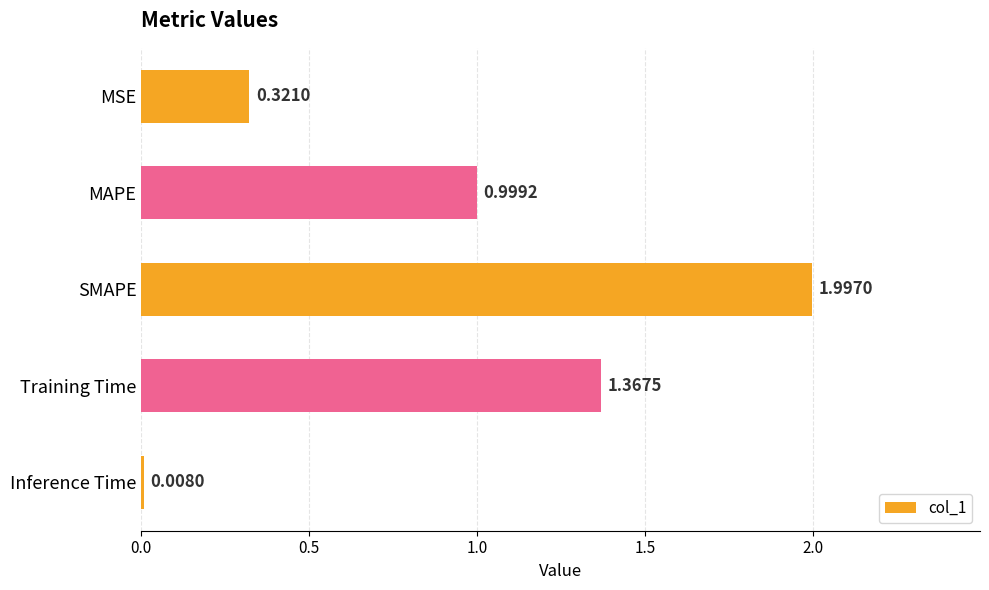

Which label corresponds to the largest value in the chart?

SMAPE